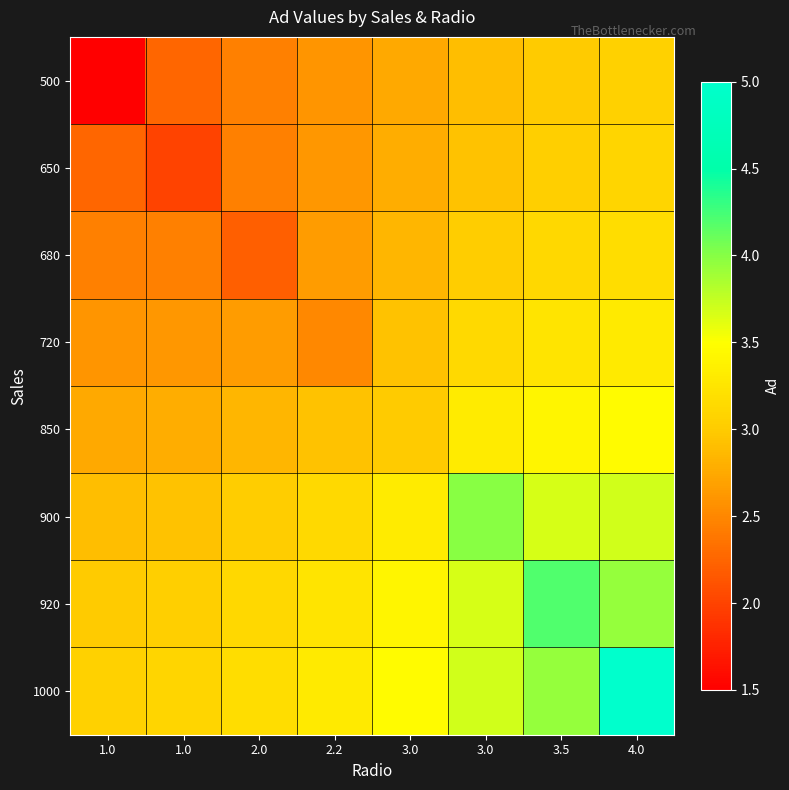

At 3.5, list the series in order from largest to smallest.

920, 1000, 900, 850, 720, 680, 650, 500